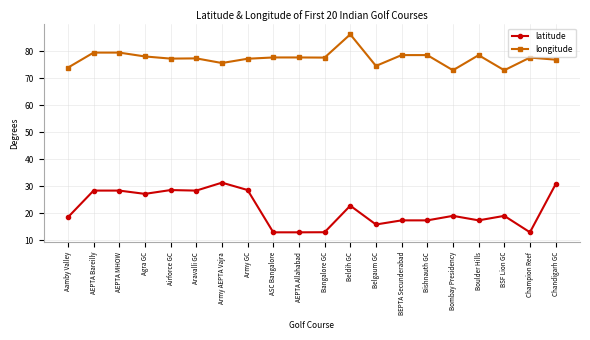

At which label does longitude reach its peak?

Beldih GC